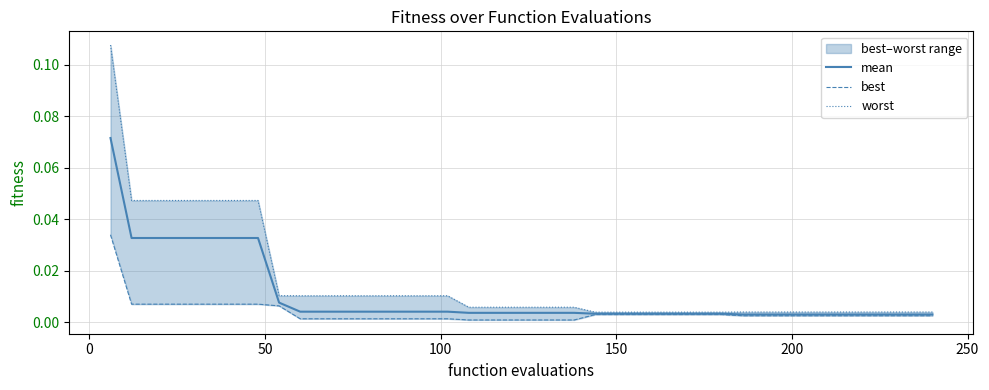

What is the sum of all best values?

0.1